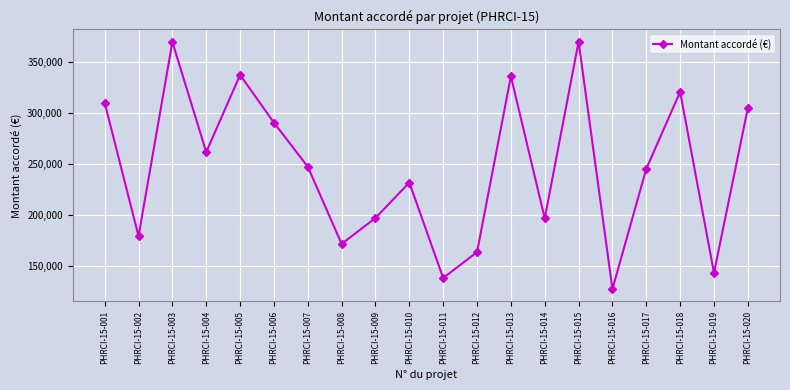

What is the average value?

247394